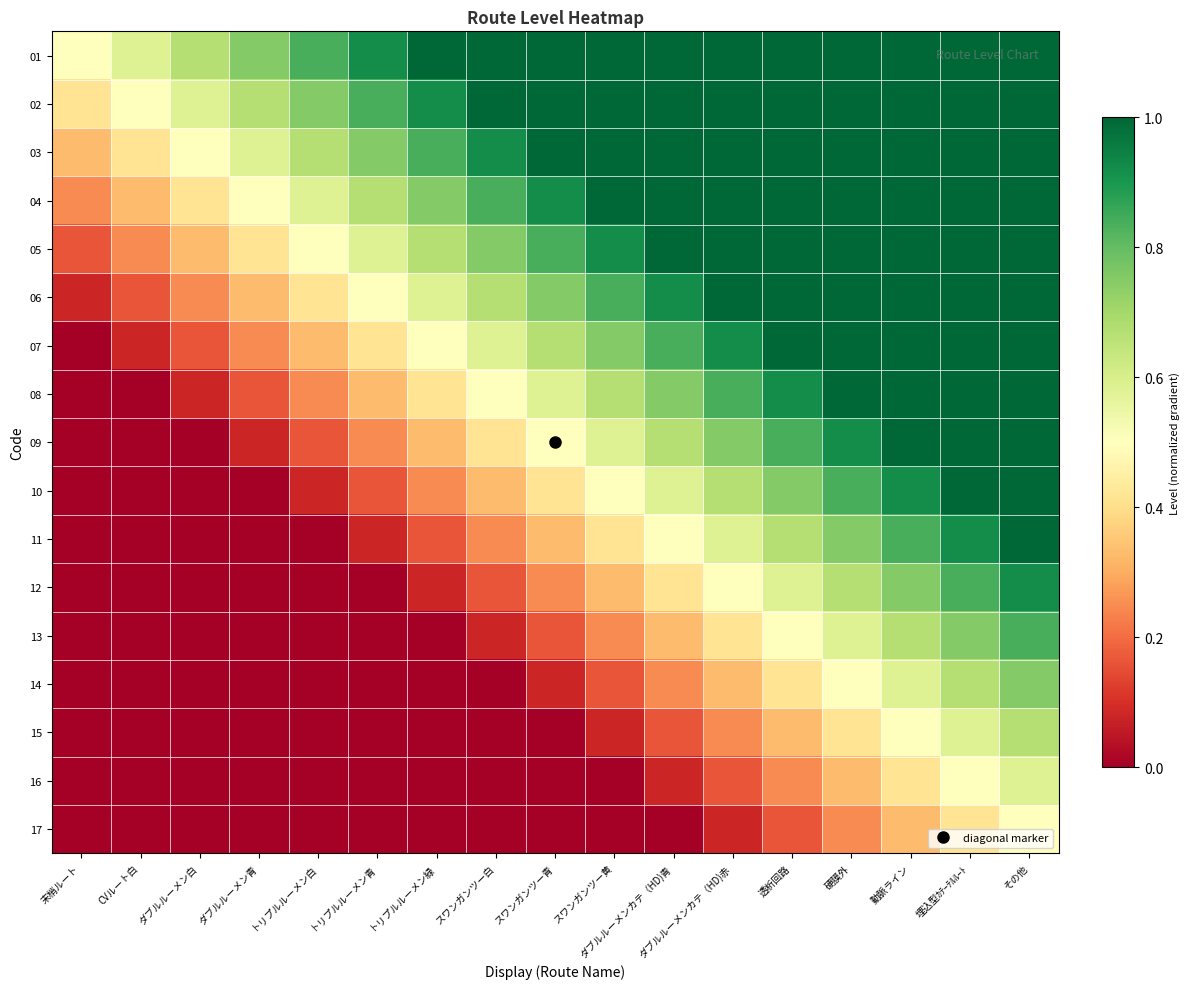

Reading right to left, what are all the values shown in this chart?

01: その他=1.0	埋込型ｶﾃｰﾃﾙﾙｰﾄ=1.0	動脈ライン=1.0	硬膜外=1.0	透析回路=1.0	ダブルルーメンカテ（HD)赤=1.0	ダブルルーメンカテ（HD)青=1.0	スワンガンツー黄=1.0	スワンガンツー青=1.0	スワンガンツー白=1.0	トリプルルーメン緑=1.0	トリプルルーメン青=0.9	トリプルルーメン白=0.8	ダブルルーメン青=0.8	ダブルルーメン白=0.7	CVルート白=0.6	末梢ルート=0.5
02: その他=1.0	埋込型ｶﾃｰﾃﾙﾙｰﾄ=1.0	動脈ライン=1.0	硬膜外=1.0	透析回路=1.0	ダブルルーメンカテ（HD)赤=1.0	ダブルルーメンカテ（HD)青=1.0	スワンガンツー黄=1.0	スワンガンツー青=1.0	スワンガンツー白=1.0	トリプルルーメン緑=0.9	トリプルルーメン青=0.8	トリプルルーメン白=0.8	ダブルルーメン青=0.7	ダブルルーメン白=0.6	CVルート白=0.5	末梢ルート=0.4
03: その他=1.0	埋込型ｶﾃｰﾃﾙﾙｰﾄ=1.0	動脈ライン=1.0	硬膜外=1.0	透析回路=1.0	ダブルルーメンカテ（HD)赤=1.0	ダブルルーメンカテ（HD)青=1.0	スワンガンツー黄=1.0	スワンガンツー青=1.0	スワンガンツー白=0.9	トリプルルーメン緑=0.8	トリプルルーメン青=0.8	トリプルルーメン白=0.7	ダブルルーメン青=0.6	ダブルルーメン白=0.5	CVルート白=0.4	末梢ルート=0.3
04: その他=1.0	埋込型ｶﾃｰﾃﾙﾙｰﾄ=1.0	動脈ライン=1.0	硬膜外=1.0	透析回路=1.0	ダブルルーメンカテ（HD)赤=1.0	ダブルルーメンカテ（HD)青=1.0	スワンガンツー黄=1.0	スワンガンツー青=0.9	スワンガンツー白=0.8	トリプルルーメン緑=0.8	トリプルルーメン青=0.7	トリプルルーメン白=0.6	ダブルルーメン青=0.5	ダブルルーメン白=0.4	CVルート白=0.3	末梢ルート=0.2
05: その他=1.0	埋込型ｶﾃｰﾃﾙﾙｰﾄ=1.0	動脈ライン=1.0	硬膜外=1.0	透析回路=1.0	ダブルルーメンカテ（HD)赤=1.0	ダブルルーメンカテ（HD)青=1.0	スワンガンツー黄=0.9	スワンガンツー青=0.8	スワンガンツー白=0.8	トリプルルーメン緑=0.7	トリプルルーメン青=0.6	トリプルルーメン白=0.5	ダブルルーメン青=0.4	ダブルルーメン白=0.3	CVルート白=0.2	末梢ルート=0.2
06: その他=1.0	埋込型ｶﾃｰﾃﾙﾙｰﾄ=1.0	動脈ライン=1.0	硬膜外=1.0	透析回路=1.0	ダブルルーメンカテ（HD)赤=1.0	ダブルルーメンカテ（HD)青=0.9	スワンガンツー黄=0.8	スワンガンツー青=0.8	スワンガンツー白=0.7	トリプルルーメン緑=0.6	トリプルルーメン青=0.5	トリプルルーメン白=0.4	ダブルルーメン青=0.3	ダブルルーメン白=0.2	CVルート白=0.2	末梢ルート=0.1
07: その他=1.0	埋込型ｶﾃｰﾃﾙﾙｰﾄ=1.0	動脈ライン=1.0	硬膜外=1.0	透析回路=1.0	ダブルルーメンカテ（HD)赤=0.9	ダブルルーメンカテ（HD)青=0.8	スワンガンツー黄=0.8	スワンガンツー青=0.7	スワンガンツー白=0.6	トリプルルーメン緑=0.5	トリプルルーメン青=0.4	トリプルルーメン白=0.3	ダブルルーメン青=0.2	ダブルルーメン白=0.2	CVルート白=0.1	末梢ルート=0.0
08: その他=1.0	埋込型ｶﾃｰﾃﾙﾙｰﾄ=1.0	動脈ライン=1.0	硬膜外=1.0	透析回路=0.9	ダブルルーメンカテ（HD)赤=0.8	ダブルルーメンカテ（HD)青=0.8	スワンガンツー黄=0.7	スワンガンツー青=0.6	スワンガンツー白=0.5	トリプルルーメン緑=0.4	トリプルルーメン青=0.3	トリプルルーメン白=0.2	ダブルルーメン青=0.2	ダブルルーメン白=0.1	CVルート白=0.0	末梢ルート=0.0
09: その他=1.0	埋込型ｶﾃｰﾃﾙﾙｰﾄ=1.0	動脈ライン=1.0	硬膜外=0.9	透析回路=0.8	ダブルルーメンカテ（HD)赤=0.8	ダブルルーメンカテ（HD)青=0.7	スワンガンツー黄=0.6	スワンガンツー青=0.5	スワンガンツー白=0.4	トリプルルーメン緑=0.3	トリプルルーメン青=0.2	トリプルルーメン白=0.2	ダブルルーメン青=0.1	ダブルルーメン白=0.0	CVルート白=0.0	末梢ルート=0.0
10: その他=1.0	埋込型ｶﾃｰﾃﾙﾙｰﾄ=1.0	動脈ライン=0.9	硬膜外=0.8	透析回路=0.8	ダブルルーメンカテ（HD)赤=0.7	ダブルルーメンカテ（HD)青=0.6	スワンガンツー黄=0.5	スワンガンツー青=0.4	スワンガンツー白=0.3	トリプルルーメン緑=0.2	トリプルルーメン青=0.2	トリプルルーメン白=0.1	ダブルルーメン青=0.0	ダブルルーメン白=0.0	CVルート白=0.0	末梢ルート=0.0
11: その他=1.0	埋込型ｶﾃｰﾃﾙﾙｰﾄ=0.9	動脈ライン=0.8	硬膜外=0.8	透析回路=0.7	ダブルルーメンカテ（HD)赤=0.6	ダブルルーメンカテ（HD)青=0.5	スワンガンツー黄=0.4	スワンガンツー青=0.3	スワンガンツー白=0.2	トリプルルーメン緑=0.2	トリプルルーメン青=0.1	トリプルルーメン白=0.0	ダブルルーメン青=0.0	ダブルルーメン白=0.0	CVルート白=0.0	末梢ルート=0.0
12: その他=0.9	埋込型ｶﾃｰﾃﾙﾙｰﾄ=0.8	動脈ライン=0.8	硬膜外=0.7	透析回路=0.6	ダブルルーメンカテ（HD)赤=0.5	ダブルルーメンカテ（HD)青=0.4	スワンガンツー黄=0.3	スワンガンツー青=0.2	スワンガンツー白=0.2	トリプルルーメン緑=0.1	トリプルルーメン青=0.0	トリプルルーメン白=0.0	ダブルルーメン青=0.0	ダブルルーメン白=0.0	CVルート白=0.0	末梢ルート=0.0
13: その他=0.8	埋込型ｶﾃｰﾃﾙﾙｰﾄ=0.8	動脈ライン=0.7	硬膜外=0.6	透析回路=0.5	ダブルルーメンカテ（HD)赤=0.4	ダブルルーメンカテ（HD)青=0.3	スワンガンツー黄=0.2	スワンガンツー青=0.2	スワンガンツー白=0.1	トリプルルーメン緑=0.0	トリプルルーメン青=0.0	トリプルルーメン白=0.0	ダブルルーメン青=0.0	ダブルルーメン白=0.0	CVルート白=0.0	末梢ルート=0.0
14: その他=0.8	埋込型ｶﾃｰﾃﾙﾙｰﾄ=0.7	動脈ライン=0.6	硬膜外=0.5	透析回路=0.4	ダブルルーメンカテ（HD)赤=0.3	ダブルルーメンカテ（HD)青=0.2	スワンガンツー黄=0.2	スワンガンツー青=0.1	スワンガンツー白=0.0	トリプルルーメン緑=0.0	トリプルルーメン青=0.0	トリプルルーメン白=0.0	ダブルルーメン青=0.0	ダブルルーメン白=0.0	CVルート白=0.0	末梢ルート=0.0
15: その他=0.7	埋込型ｶﾃｰﾃﾙﾙｰﾄ=0.6	動脈ライン=0.5	硬膜外=0.4	透析回路=0.3	ダブルルーメンカテ（HD)赤=0.2	ダブルルーメンカテ（HD)青=0.2	スワンガンツー黄=0.1	スワンガンツー青=0.0	スワンガンツー白=0.0	トリプルルーメン緑=0.0	トリプルルーメン青=0.0	トリプルルーメン白=0.0	ダブルルーメン青=0.0	ダブルルーメン白=0.0	CVルート白=0.0	末梢ルート=0.0
16: その他=0.6	埋込型ｶﾃｰﾃﾙﾙｰﾄ=0.5	動脈ライン=0.4	硬膜外=0.3	透析回路=0.2	ダブルルーメンカテ（HD)赤=0.2	ダブルルーメンカテ（HD)青=0.1	スワンガンツー黄=0.0	スワンガンツー青=0.0	スワンガンツー白=0.0	トリプルルーメン緑=0.0	トリプルルーメン青=0.0	トリプルルーメン白=0.0	ダブルルーメン青=0.0	ダブルルーメン白=0.0	CVルート白=0.0	末梢ルート=0.0
17: その他=0.5	埋込型ｶﾃｰﾃﾙﾙｰﾄ=0.4	動脈ライン=0.3	硬膜外=0.2	透析回路=0.2	ダブルルーメンカテ（HD)赤=0.1	ダブルルーメンカテ（HD)青=0.0	スワンガンツー黄=0.0	スワンガンツー青=0.0	スワンガンツー白=0.0	トリプルルーメン緑=0.0	トリプルルーメン青=0.0	トリプルルーメン白=0.0	ダブルルーメン青=0.0	ダブルルーメン白=0.0	CVルート白=0.0	末梢ルート=0.0